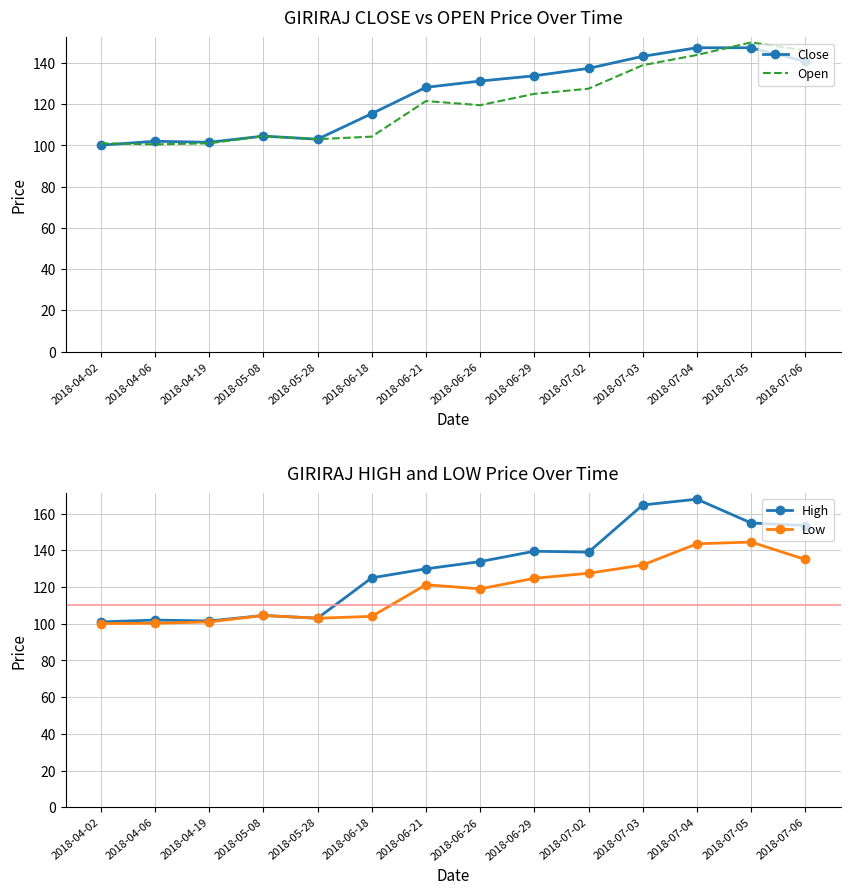

Which label corresponds to the largest value in the chart?

2018-07-04